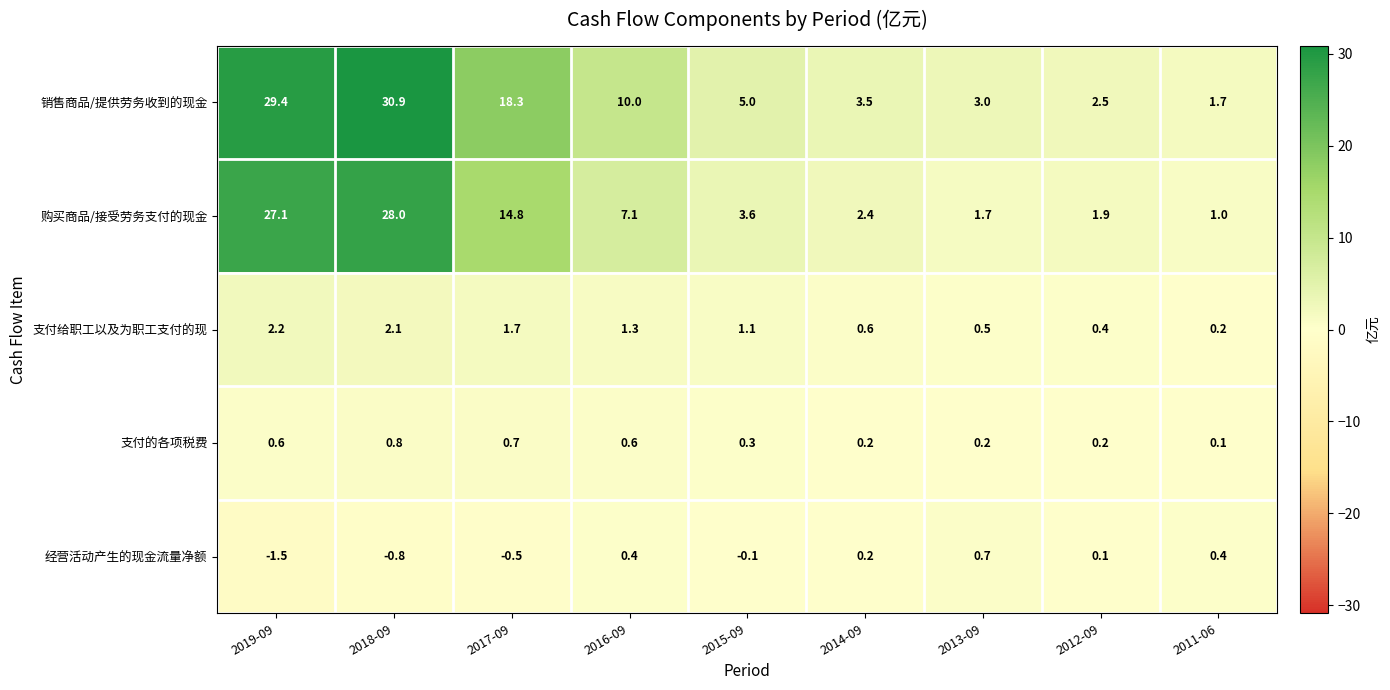

What is the difference between the highest and lowest values at 2011-06?

1.6